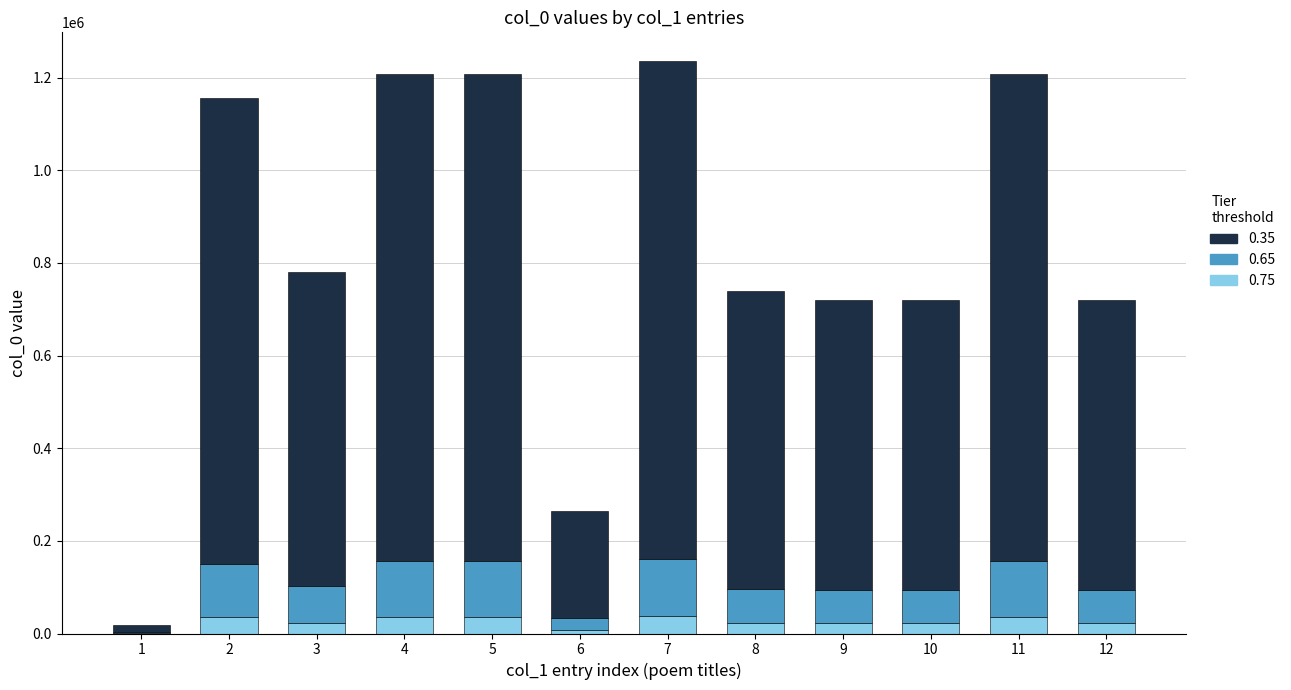

What is the total value across all series at 2?

1155972.0